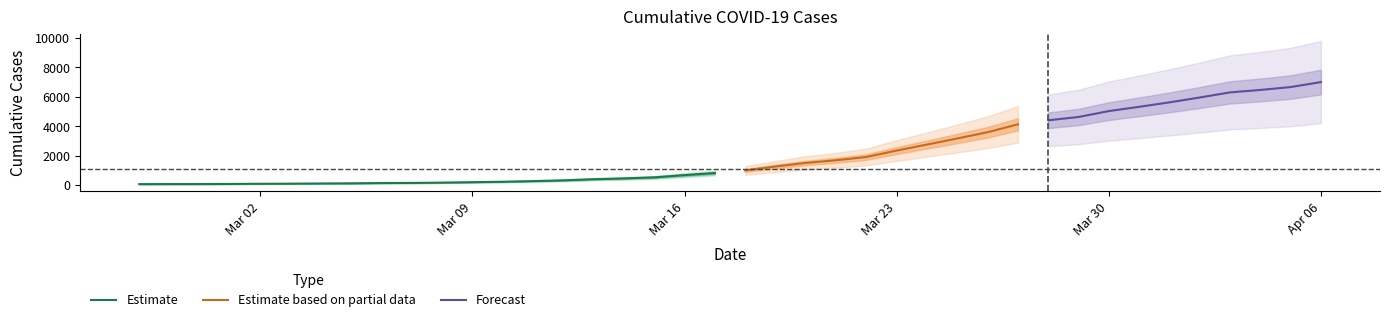

The chart shows a value of 1686 at 2020-03-21. True or false?

True